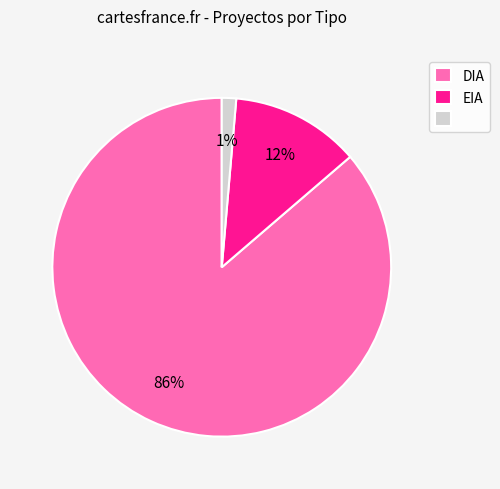

Does any single category account for the majority?

Yes